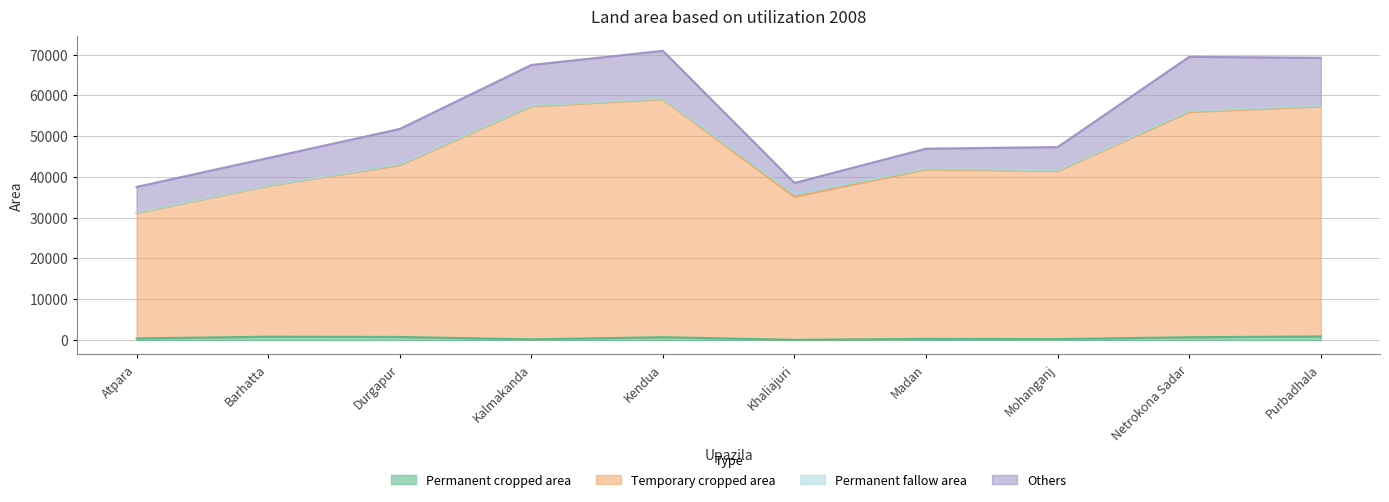

The Temporary cropped area series shows 37020 at Kalmakanda. True or false?

False